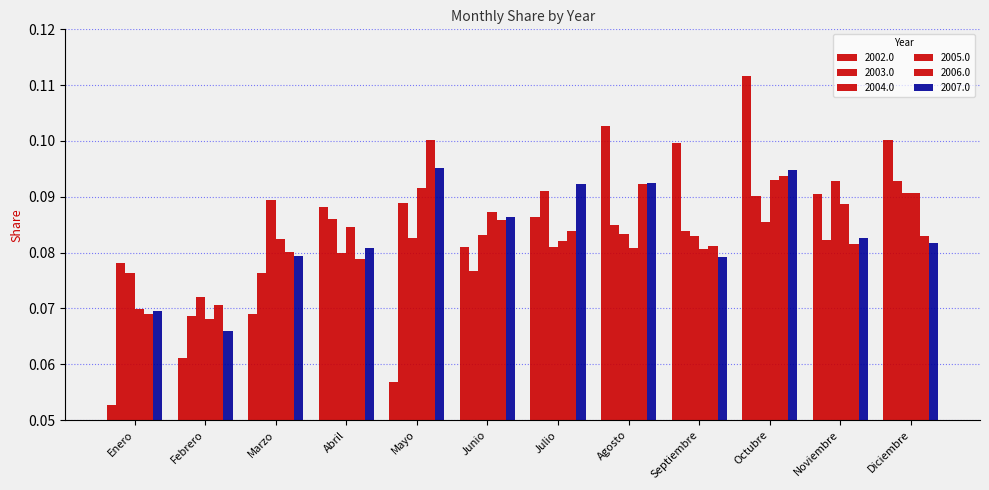

What is the sum of the 2002.0 values at Diciembre and Julio?

0.2